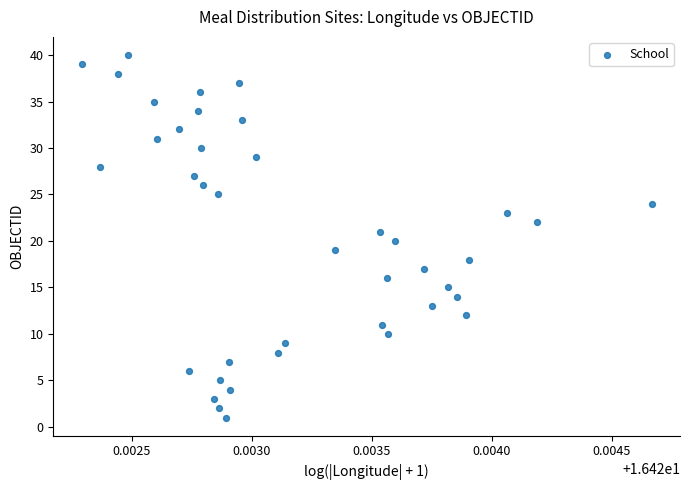

What is the range of Y values (max minus min)?

39